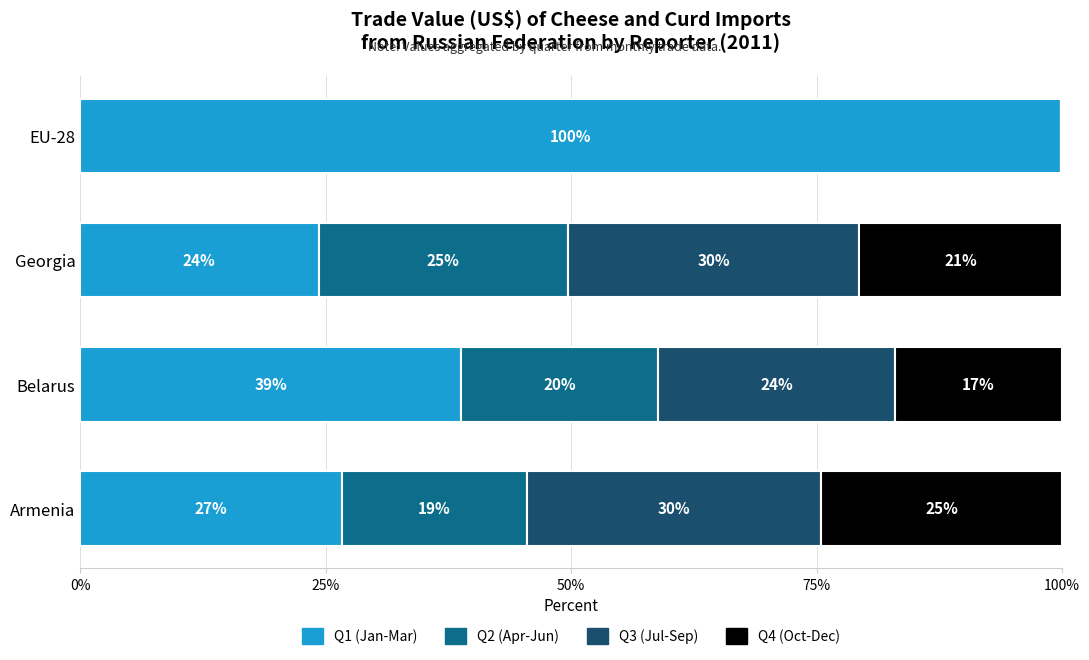

What is the total value across all series at Georgia?

100.0